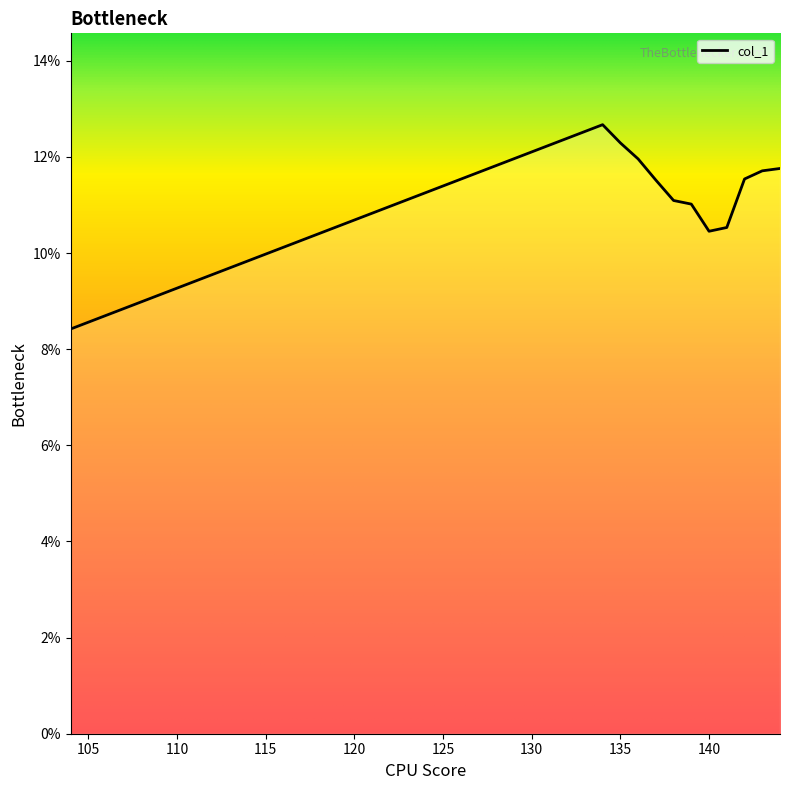

What is the difference between the maximum and minimum values?

4.3